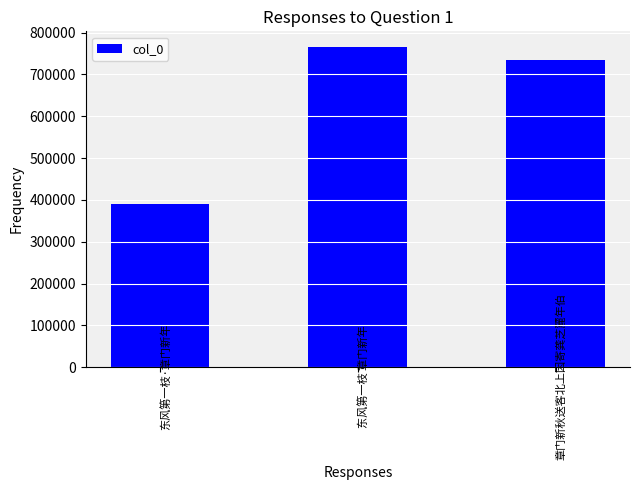

How many bars are there in total?

3